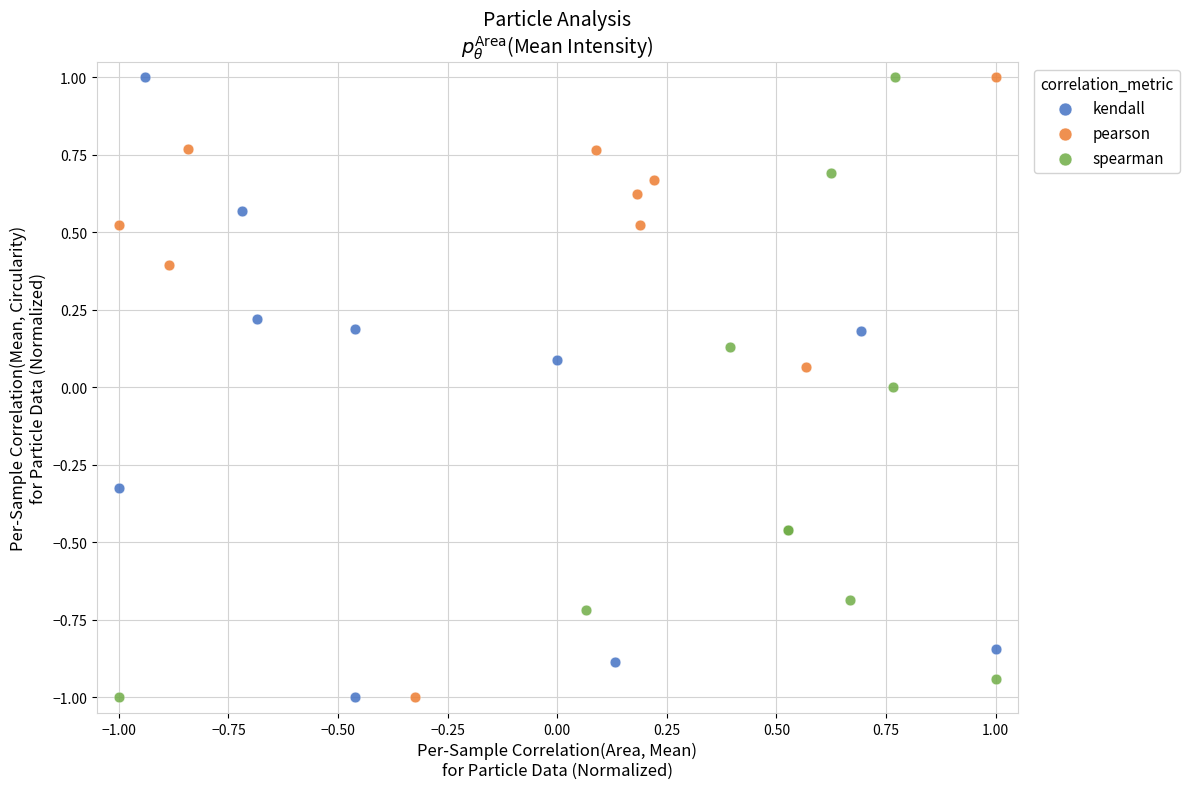

What are all the series names shown in the legend?

kendall, pearson, spearman